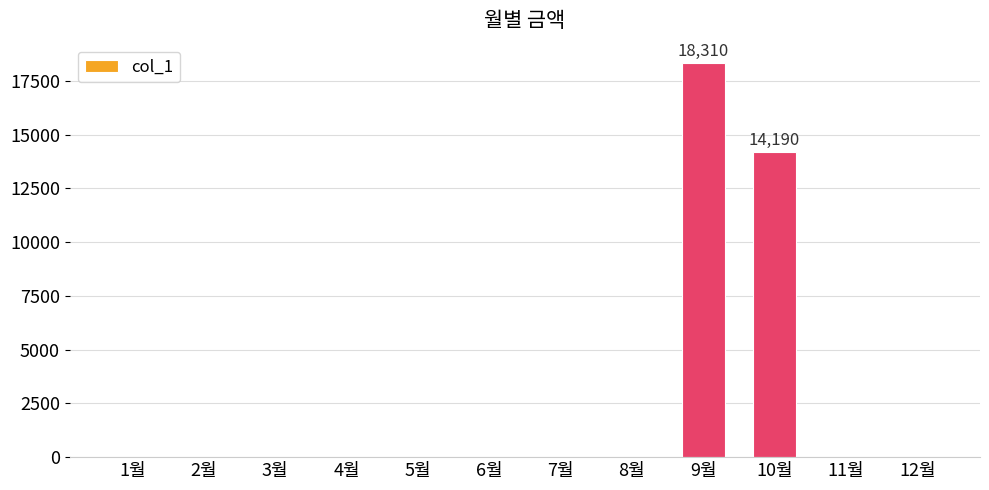

The chart shows a value of -7940 at 1월. True or false?

False